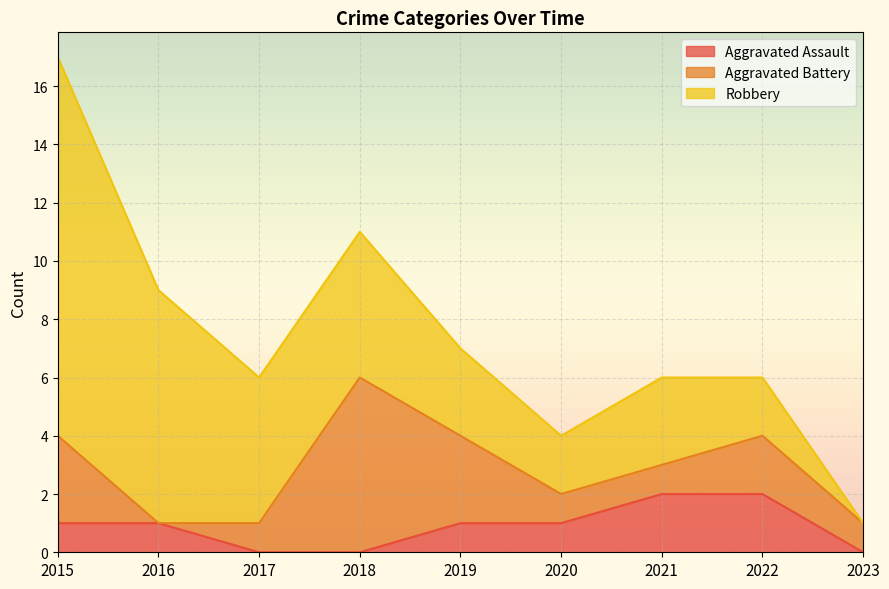

At which label is Aggravated Assault closest to 1?

2015